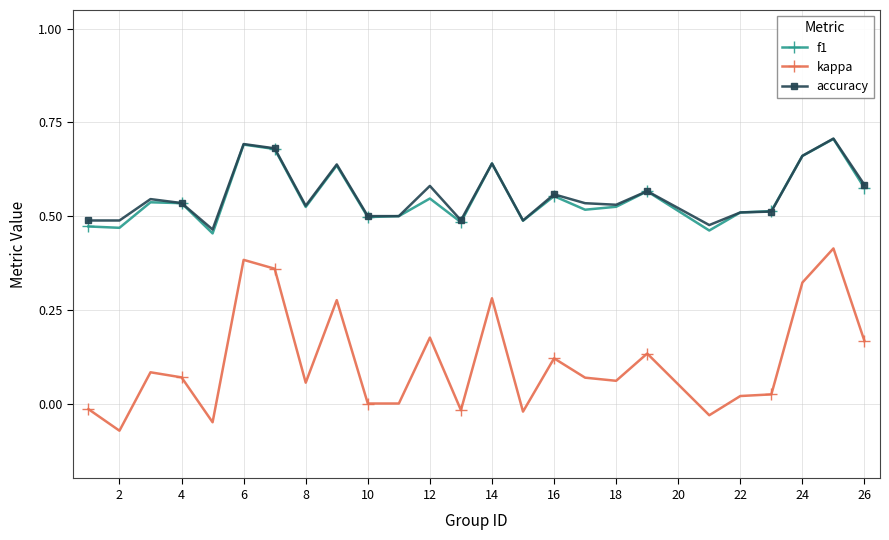

True or false: kappa has more than 2 interior local peaks.

True